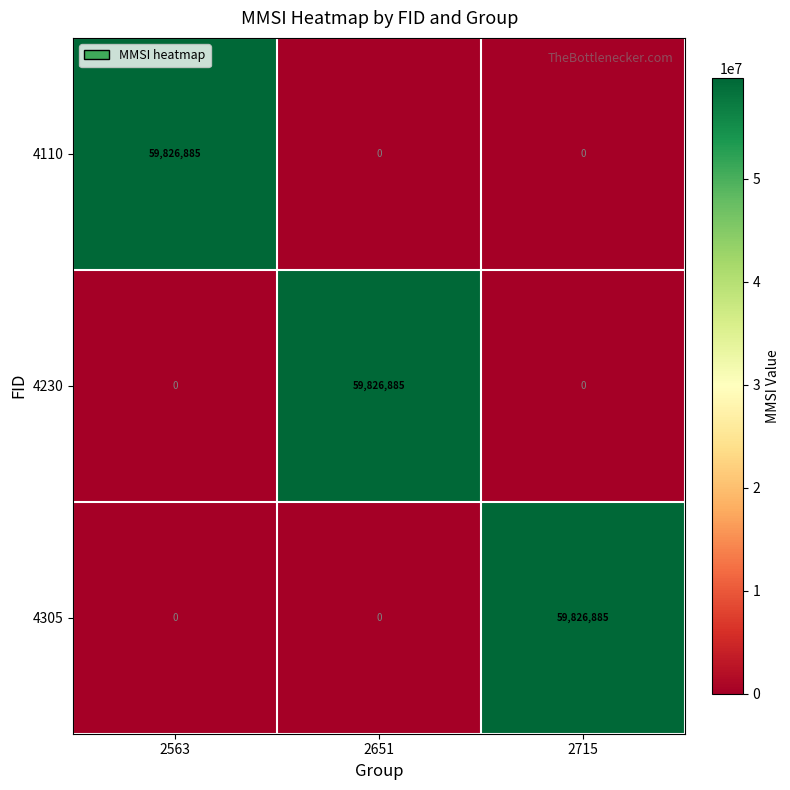

The 4230 series shows 59826885 at 2651. True or false?

True